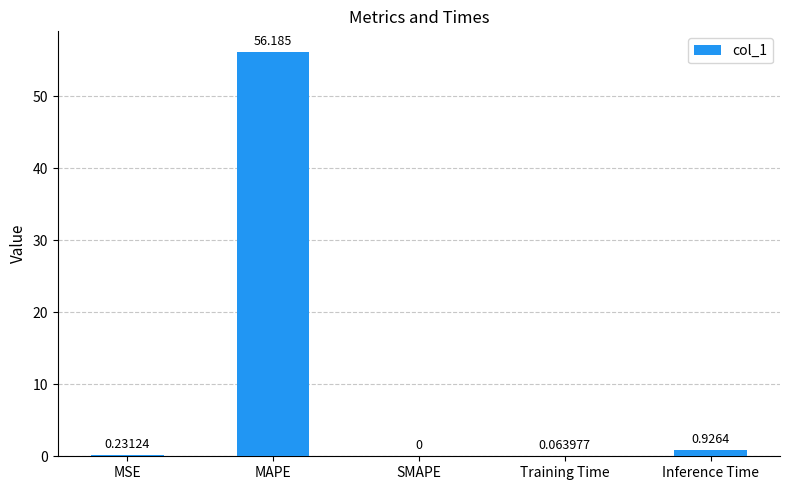

What is the change in value from MSE to Inference Time?

+0.7